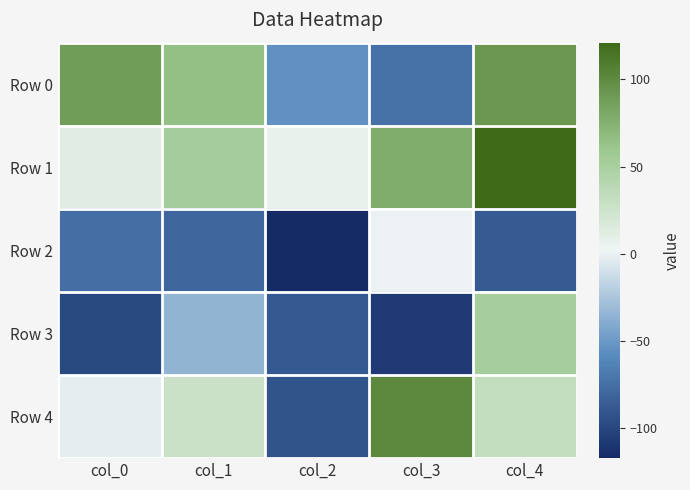

At how many categories does at least one series exceed 12?

4